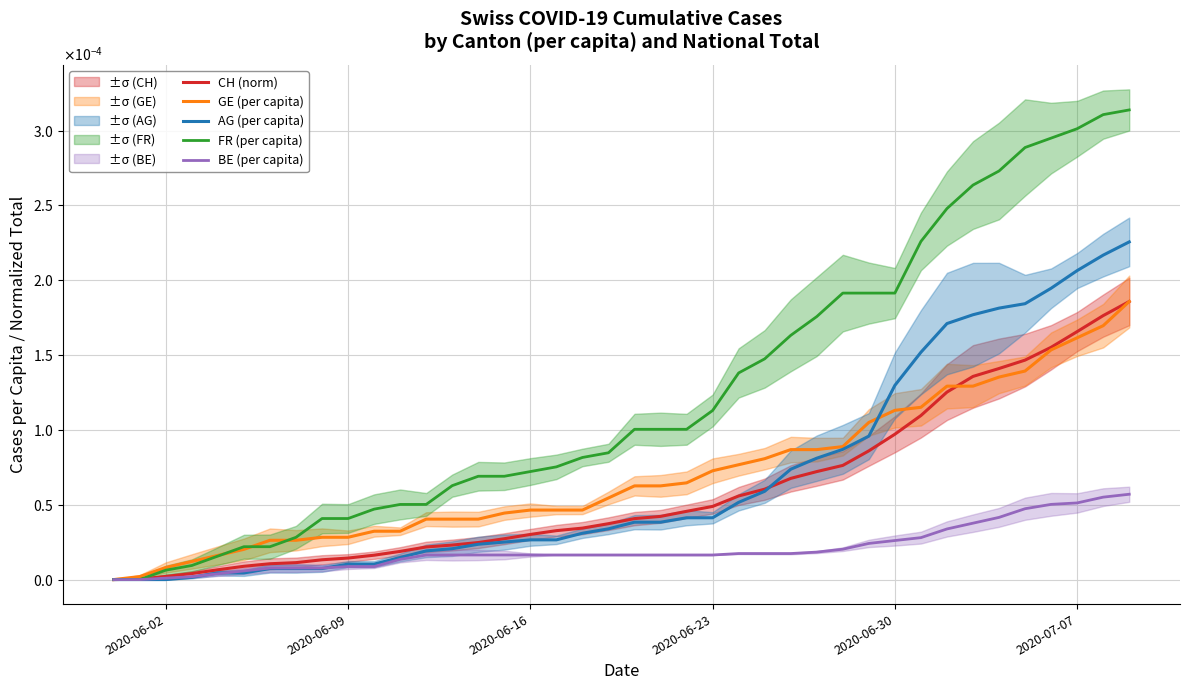

Does the chart display data point markers on the line(s)?

No